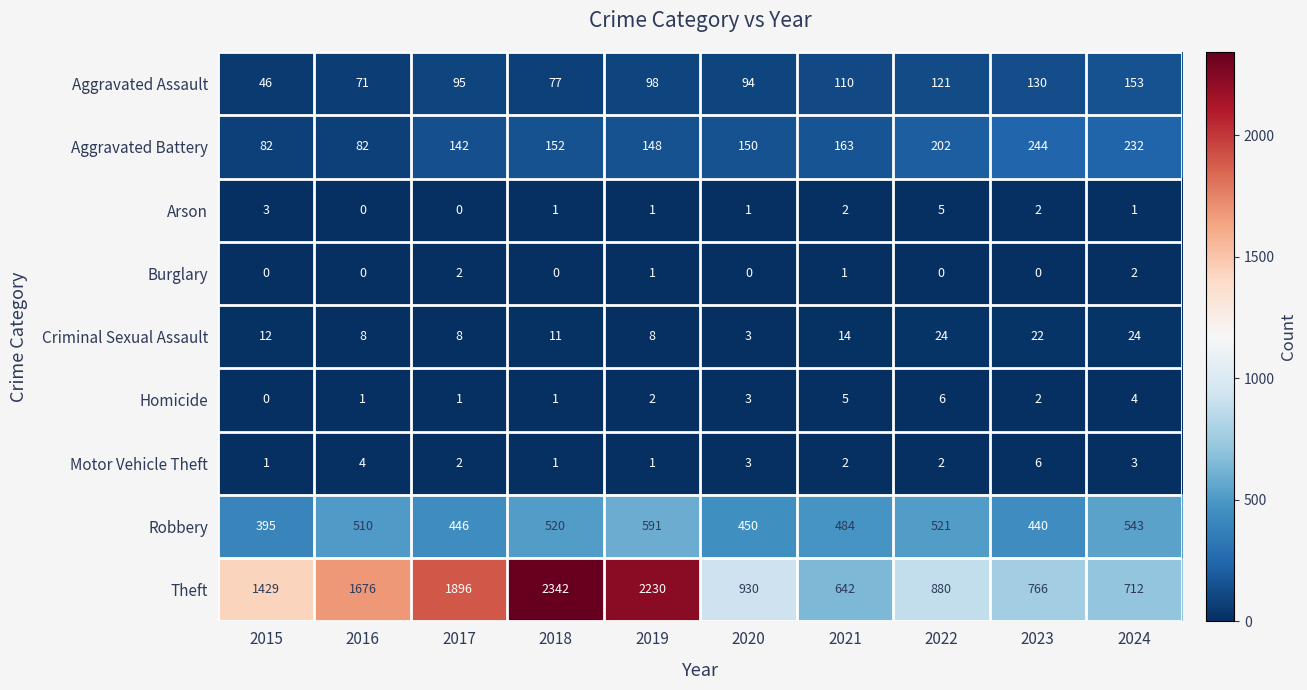

What is the highest value of the Criminal Sexual Assault series?

24